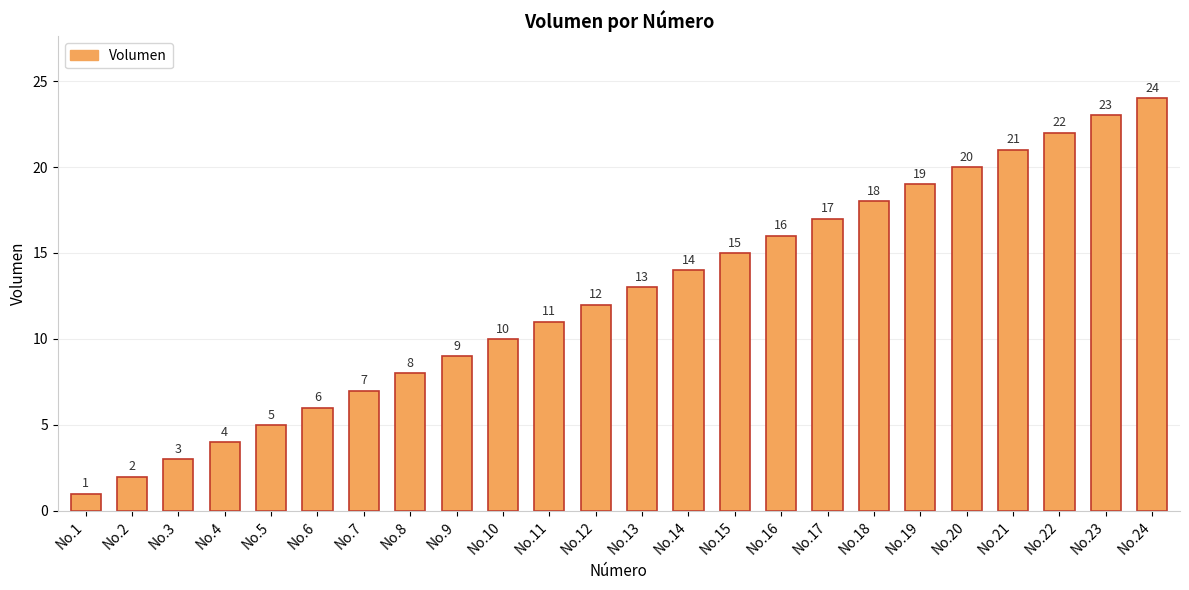

How many values are below 13?

12